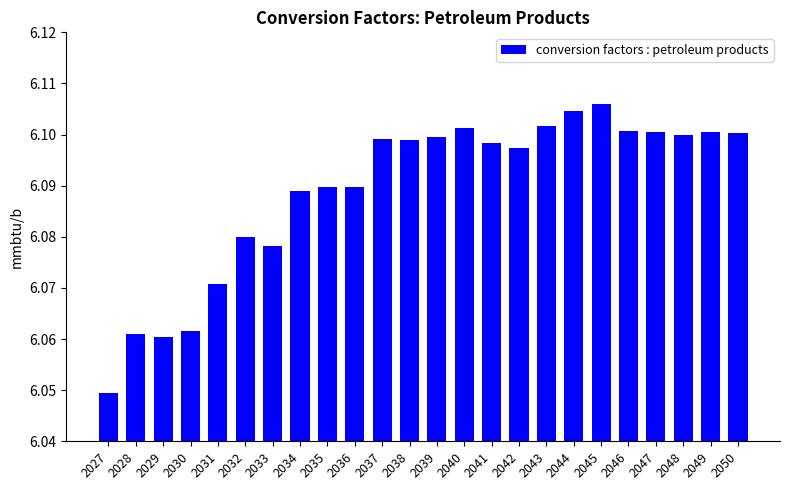

What is the sum of all values?

146.1